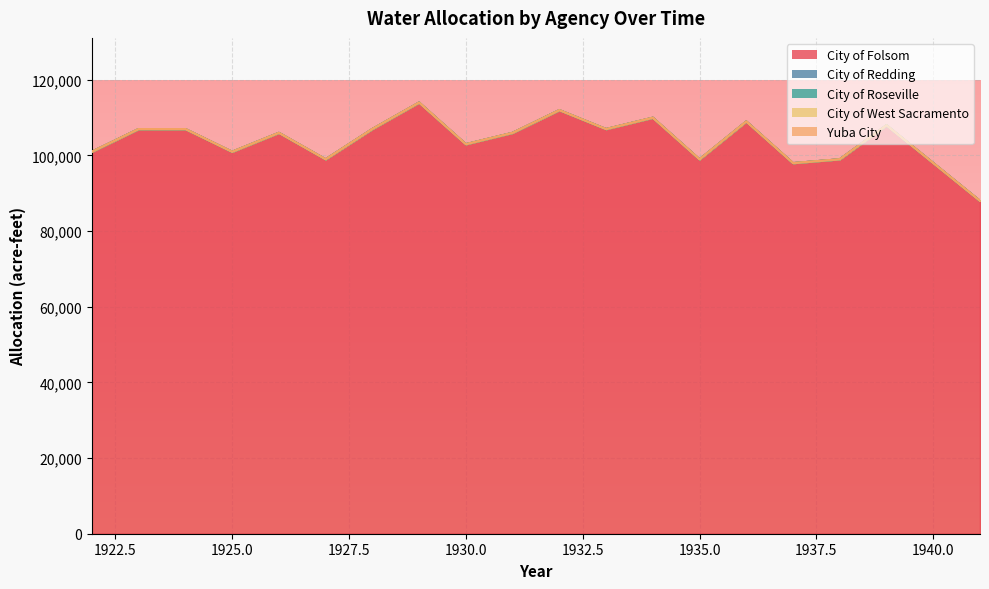

The City of Redding series shows 0 at 1940. True or false?

True